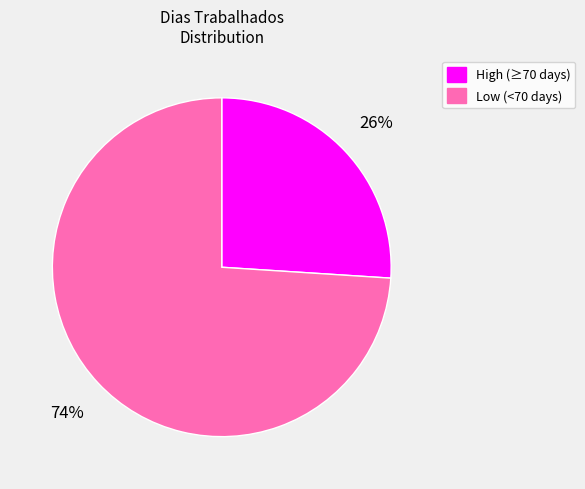

To the nearest percent, what is the difference between the largest and smallest slice percentages?

48%